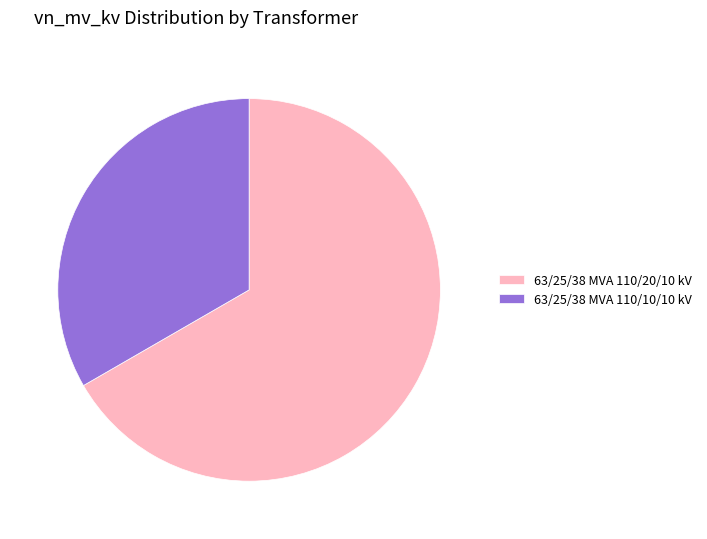

Is the sum of 63/25/38 MVA 110/20/10 kV and 63/25/38 MVA 110/10/10 kV greater than half?

Yes